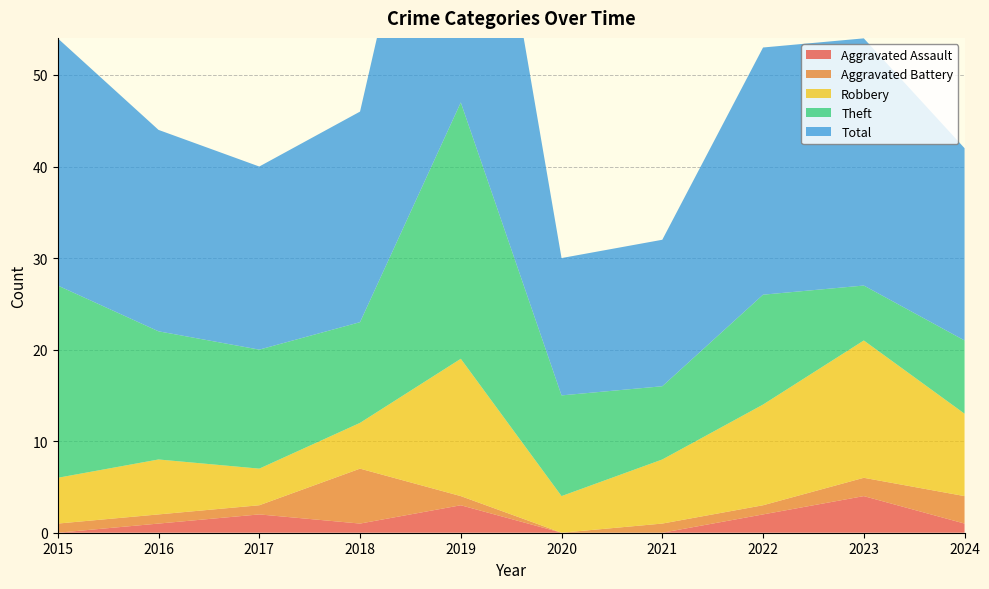

Reading left to right, what are all the values shown in this chart?

Aggravated Assault: 0	1	2	1	3	0	0	2	4	1
Aggravated Battery: 1	1	1	6	1	0	1	1	2	3
Robbery: 5	6	4	5	15	4	7	11	15	9
Theft: 21	14	13	11	28	11	8	12	6	8
Total: 27	22	20	23	47	15	16	27	27	21